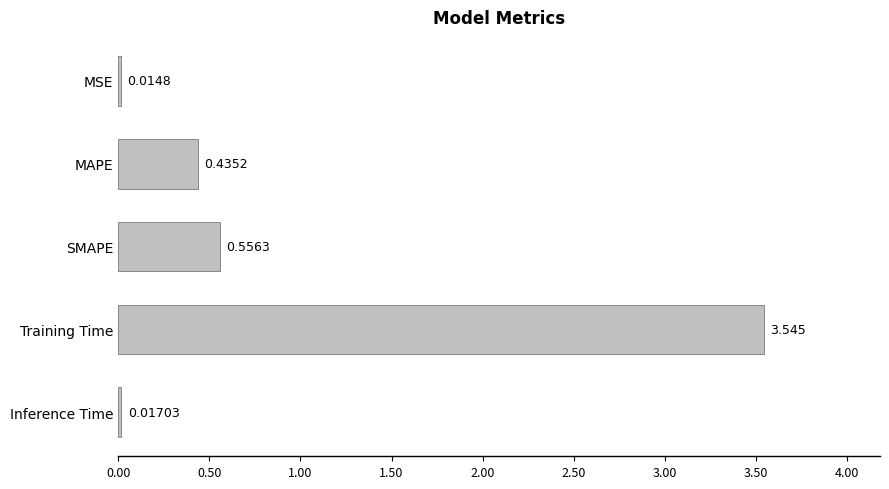

Which category has the highest value across all series?

Training Time